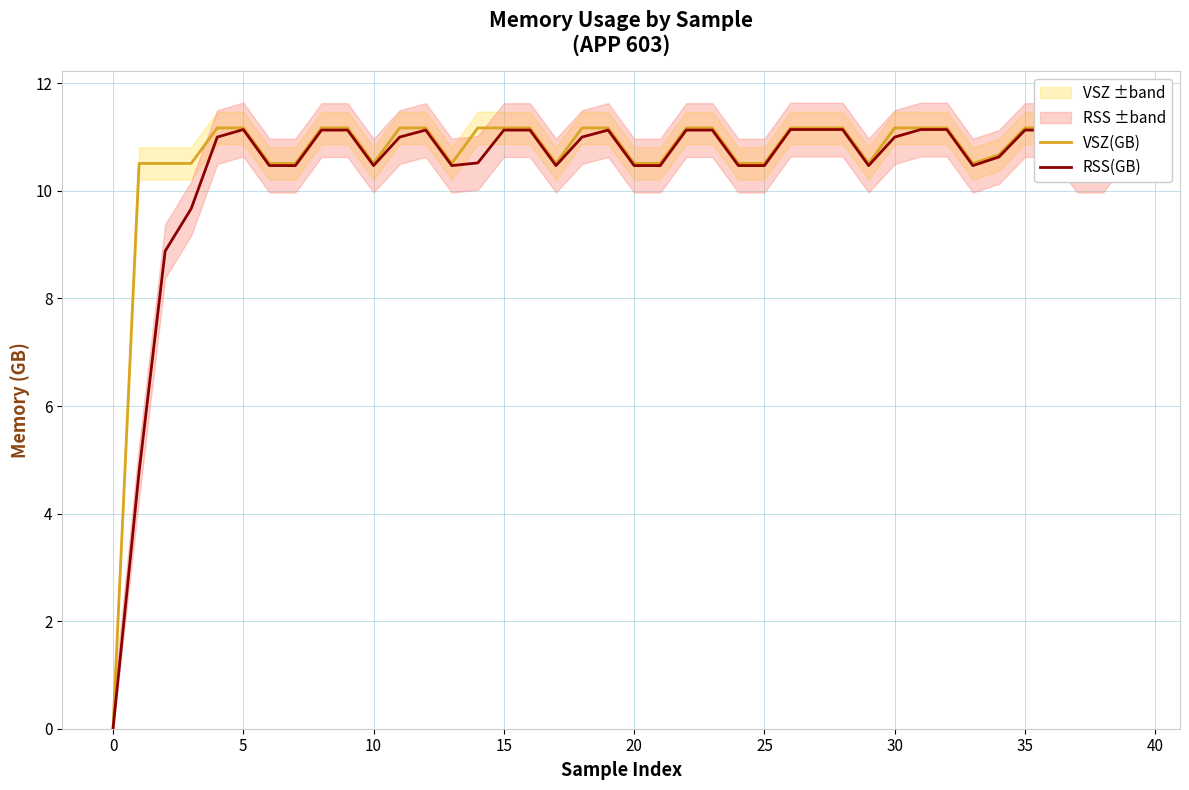

Which series has the largest total across all categories?

VSZ(GB)